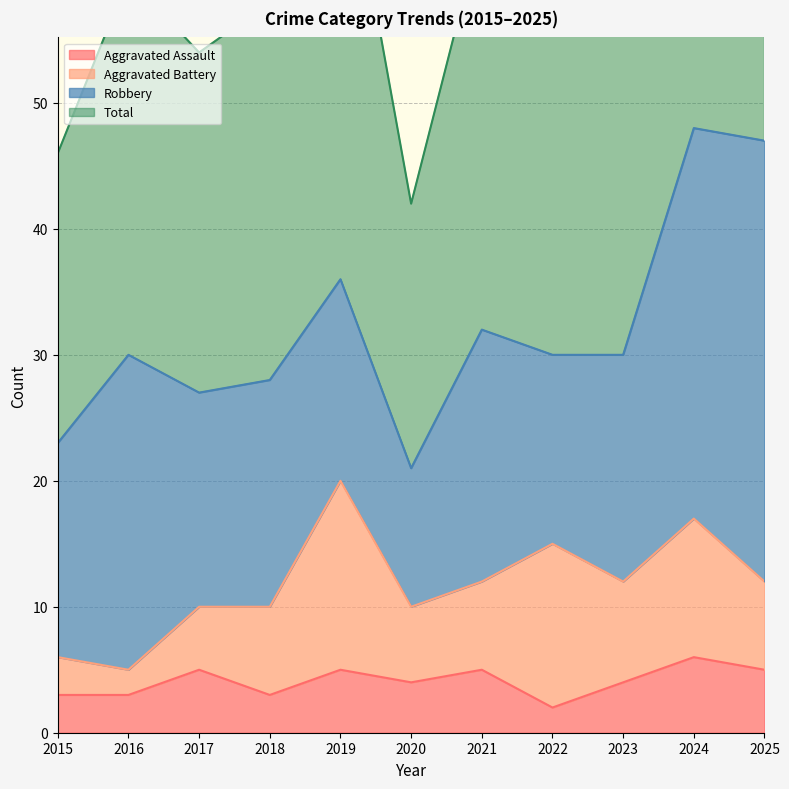

How many interior local valleys does the Total series have?

2